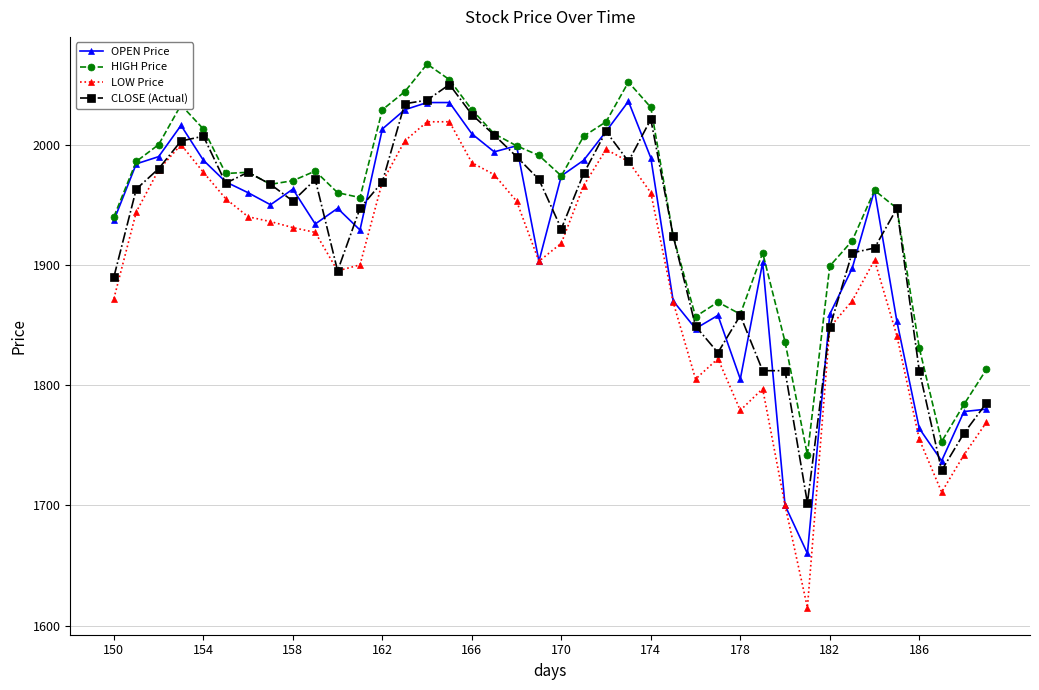

True or false: LOW Price has more than 1 interior local peaks.

True